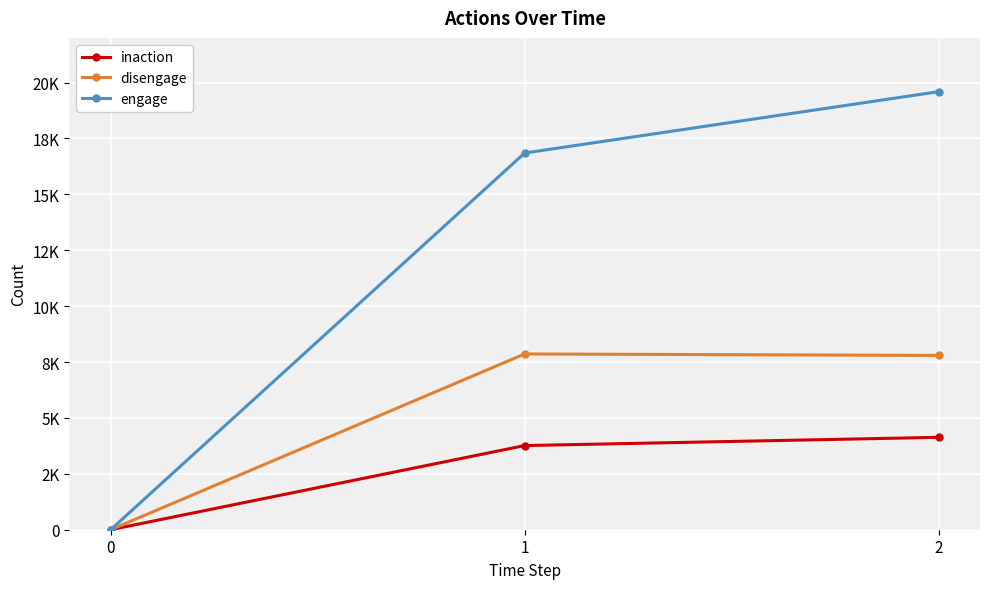

What is the value of the engage point at the 3rd from the left?

19595